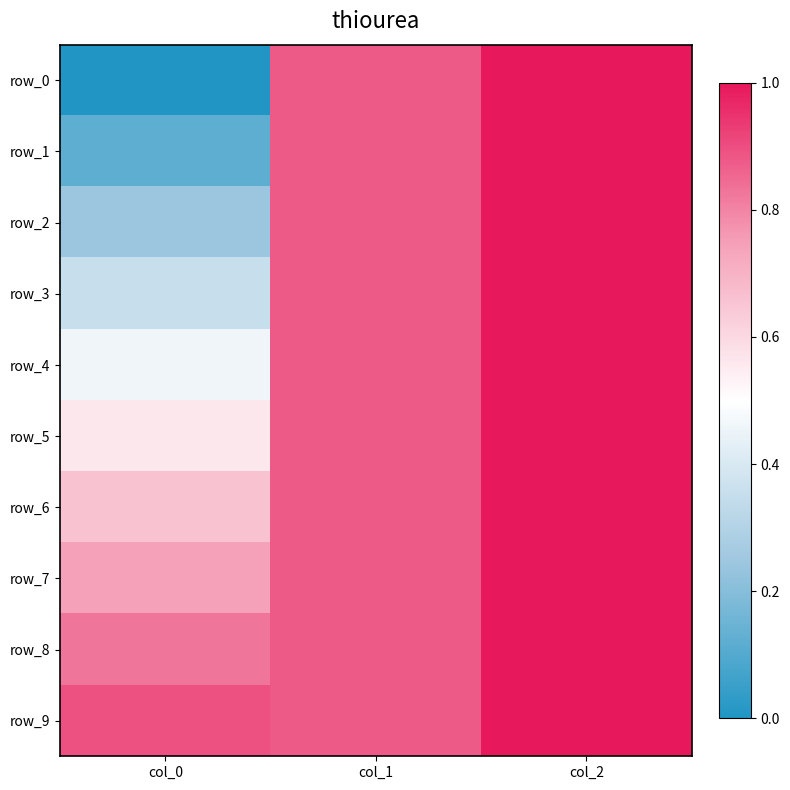

How many row_5 values are between 0 and 1?

3